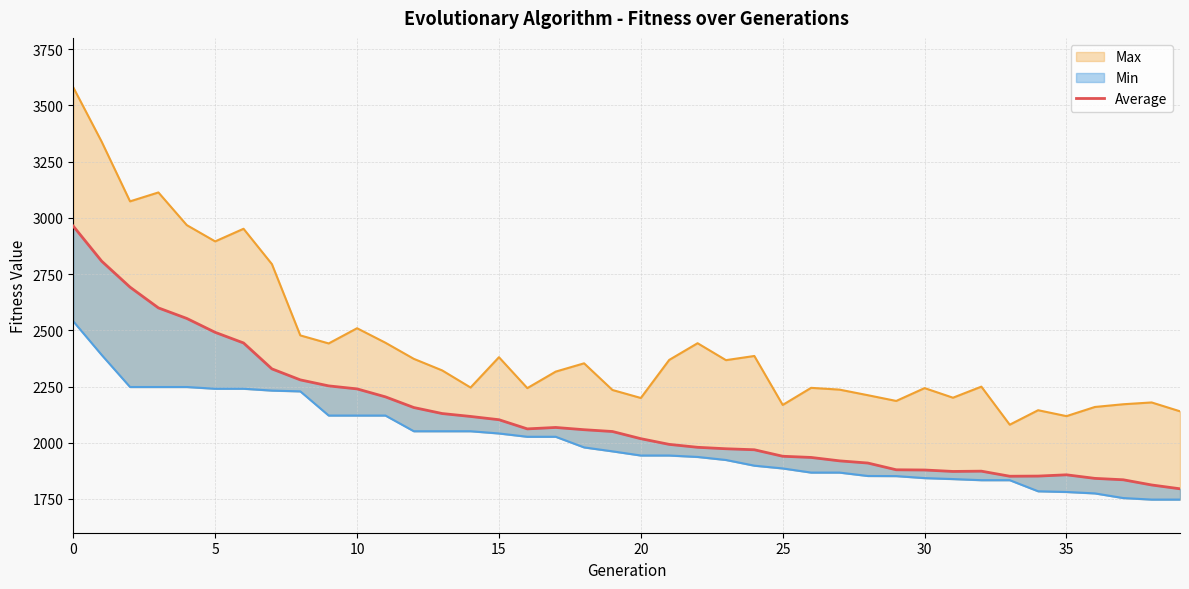

What value does the data have at 37?

1835.4